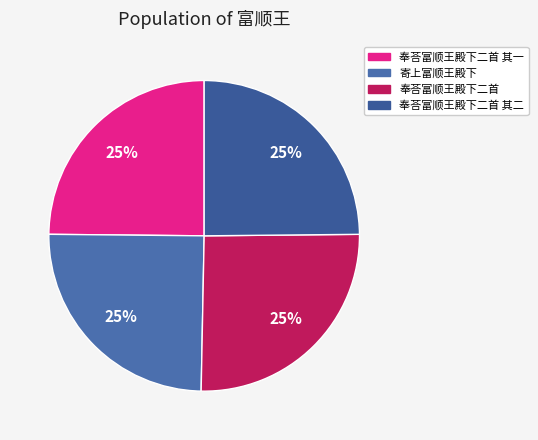

Is it true that 奉荅富顺王殿下二首 其二 is 39% of the pie?

False